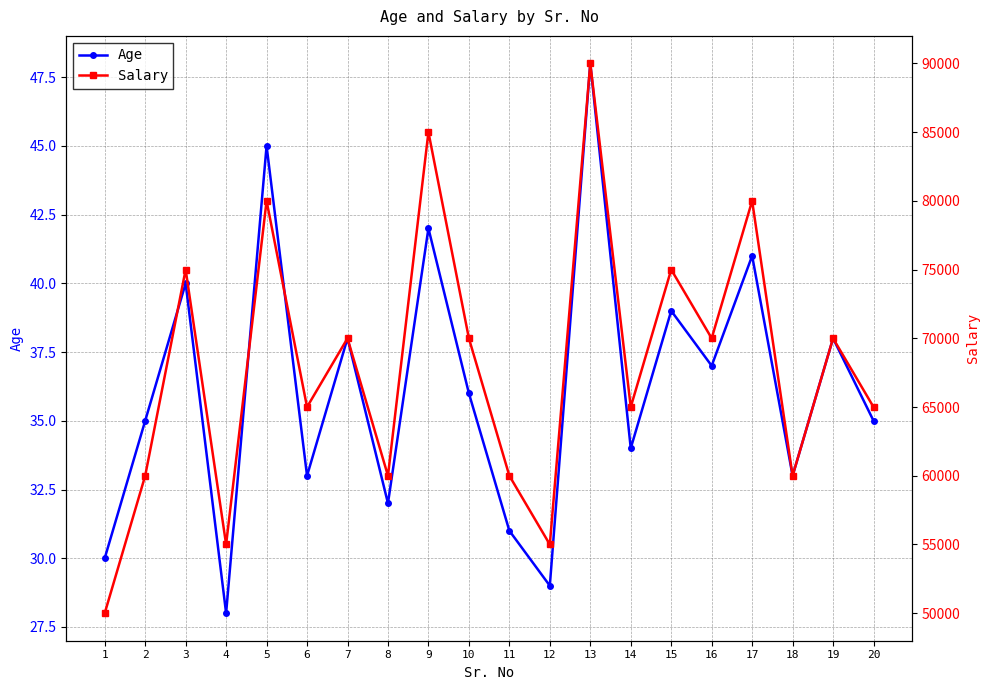

In Age, how many points are higher than both neighbors (excluding endpoints)?

8